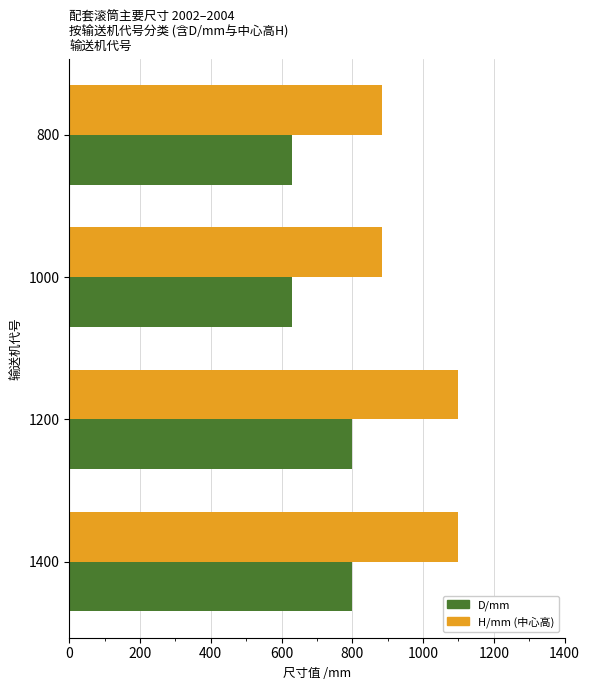

What is the total value across all series at 1400?

1900